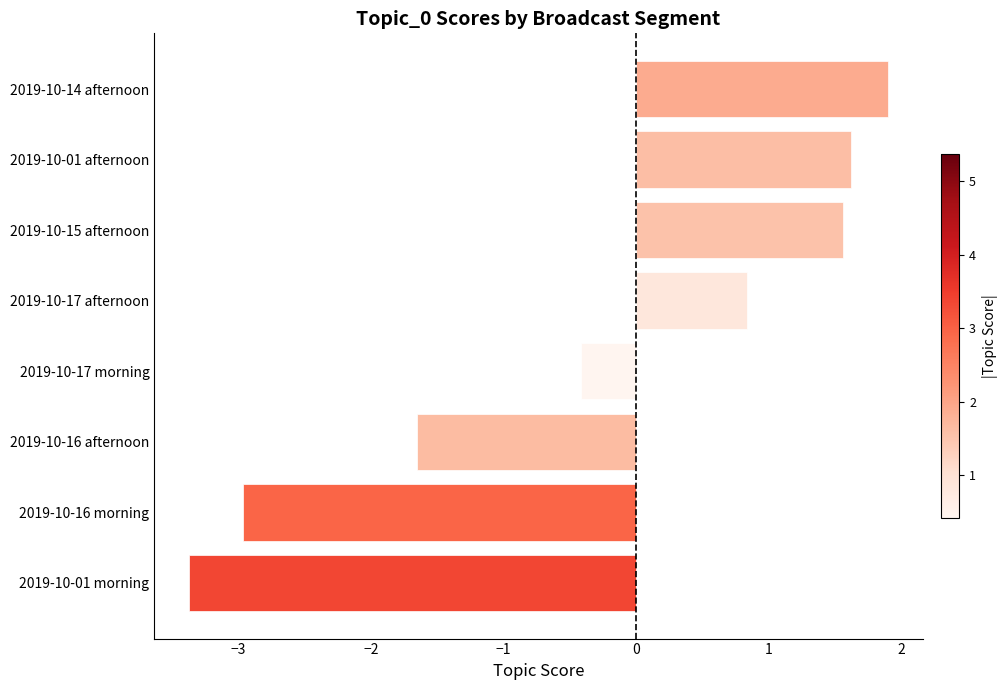

Does the chart contain stacked bars?

No